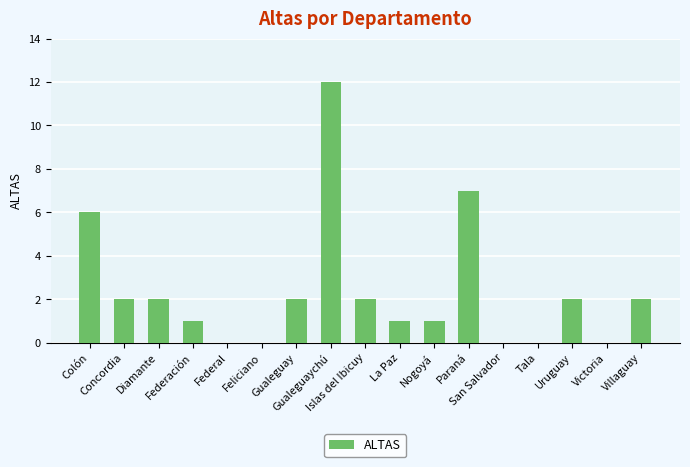

Reading left to right, extract all data points from this chart.

Colón=6	Concordia=2	Diamante=2	Federación=1	Federal=0	Feliciano=0	Gualeguay=2	Gualeguaychú=12	Islas del Ibicuy=2	La Paz=1	Nogoyá=1	Paraná=7	San Salvador=0	Tala=0	Uruguay=2	Victoria=0	Villaguay=2